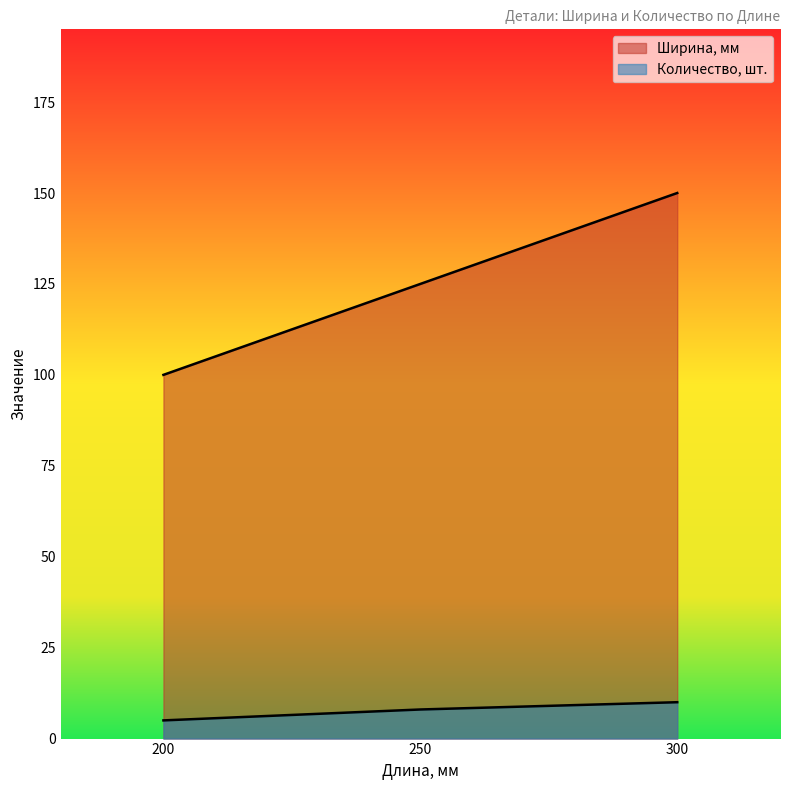

The Количество, шт. series shows 3 at 200. True or false?

False